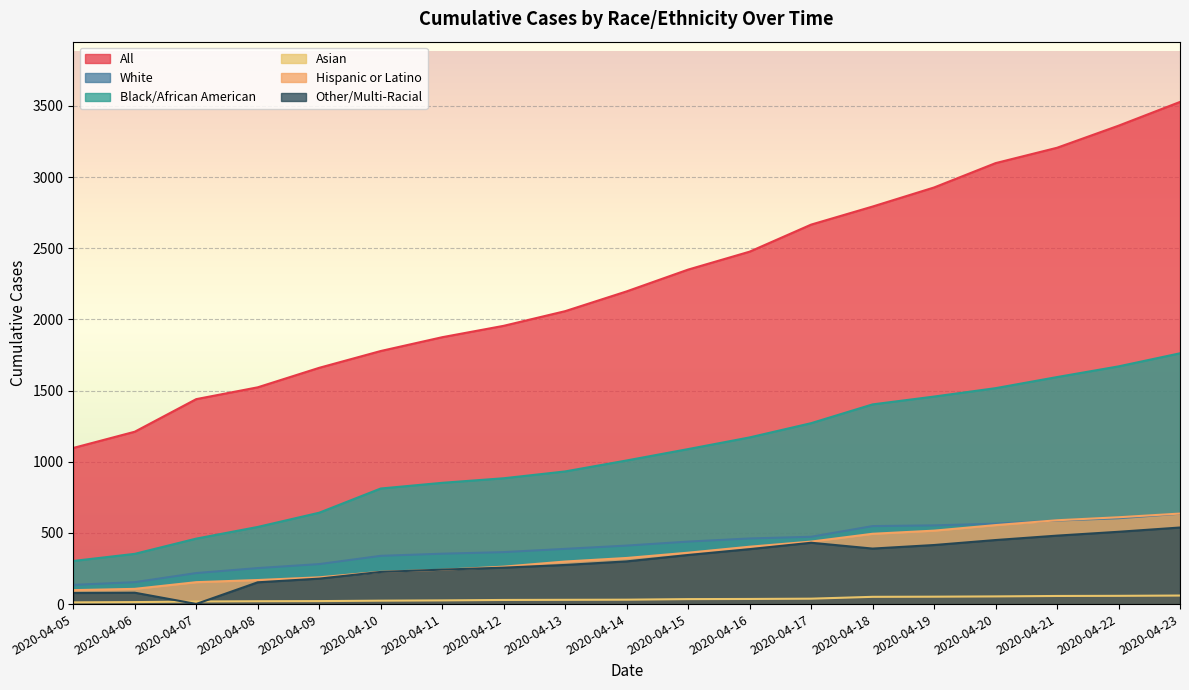

What is the difference between the Other/Multi-Racial values at 2020-04-19 and 2020-04-08?

262